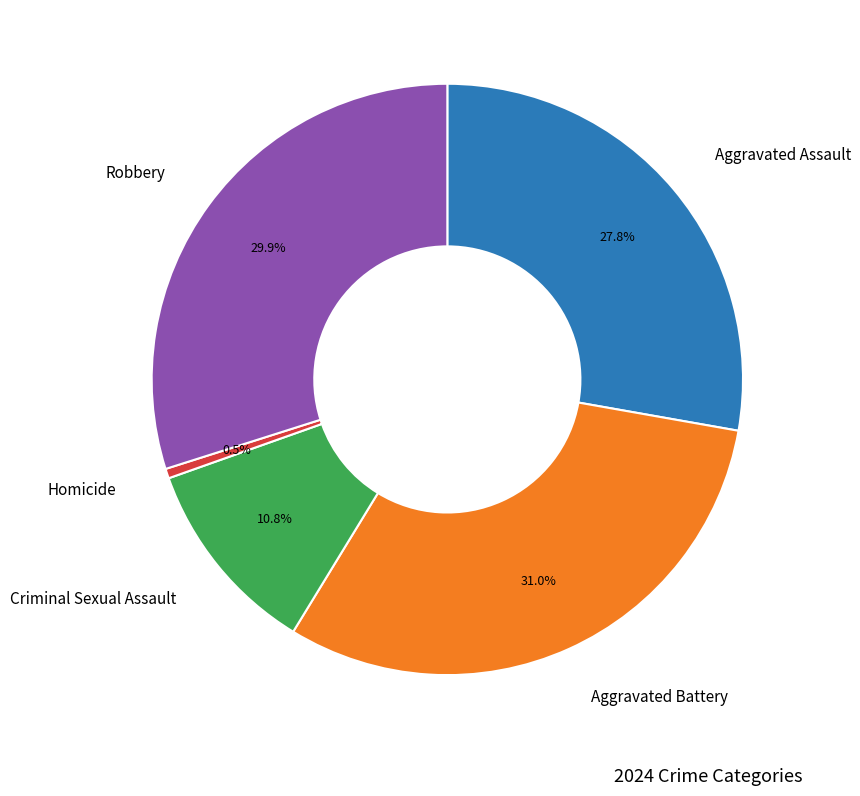

True or false: Aggravated Battery accounts for 24% of the total.

False